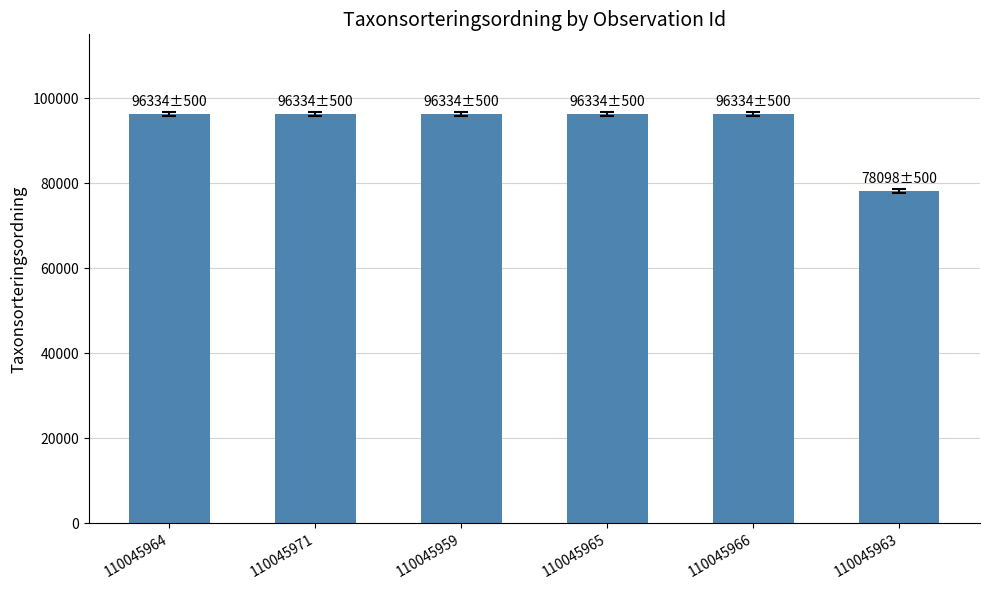

What position from the right is 110045971?

5